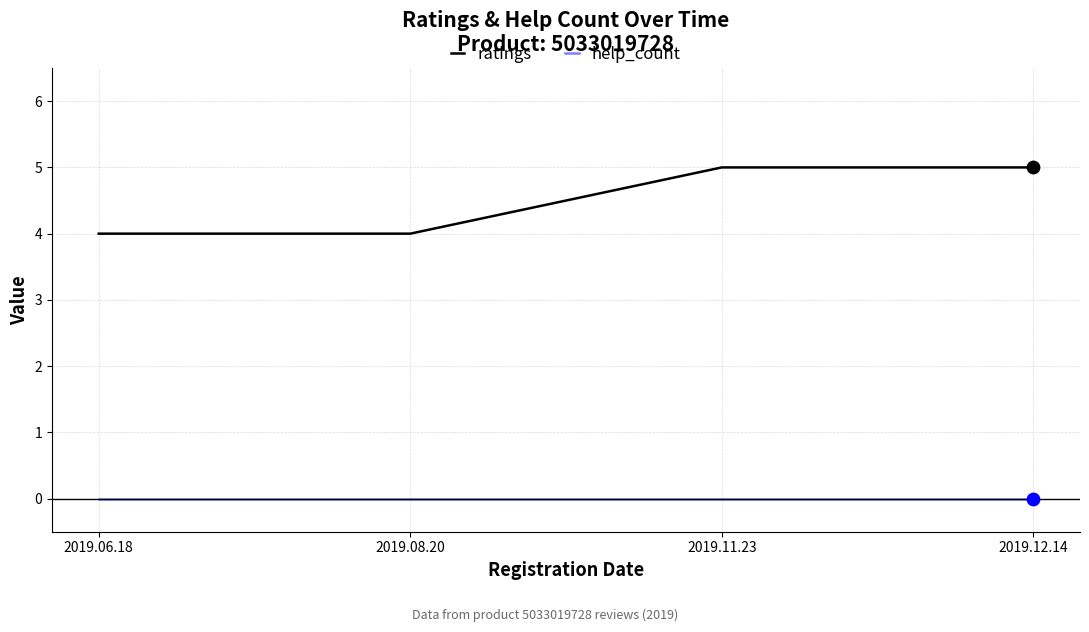

Is the value of help_count at 2019.08.20 greater than the value of ratings at 2019.08.20?

No